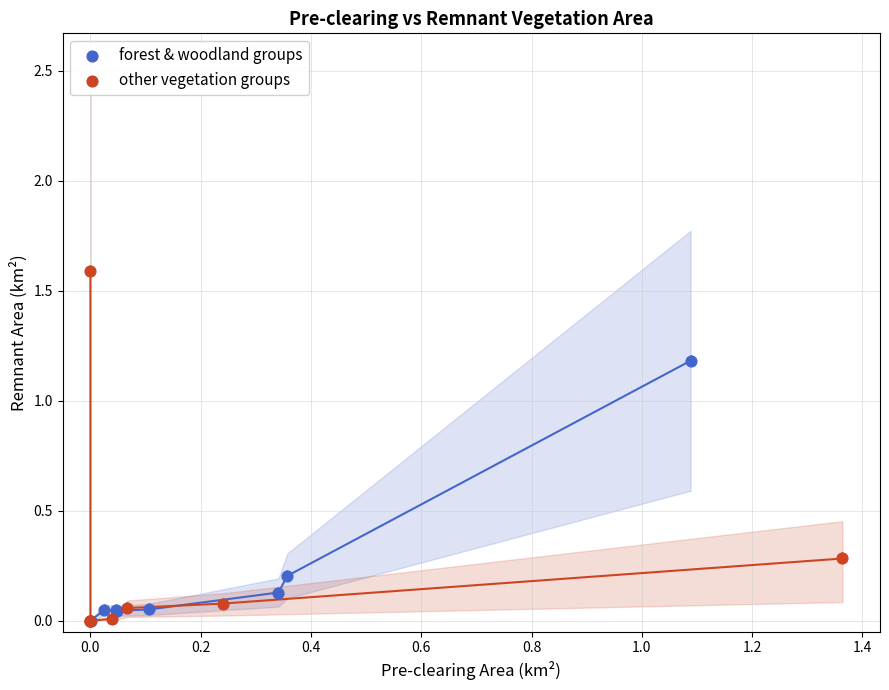

Which series contains the highest Y value?

other vegetation groups